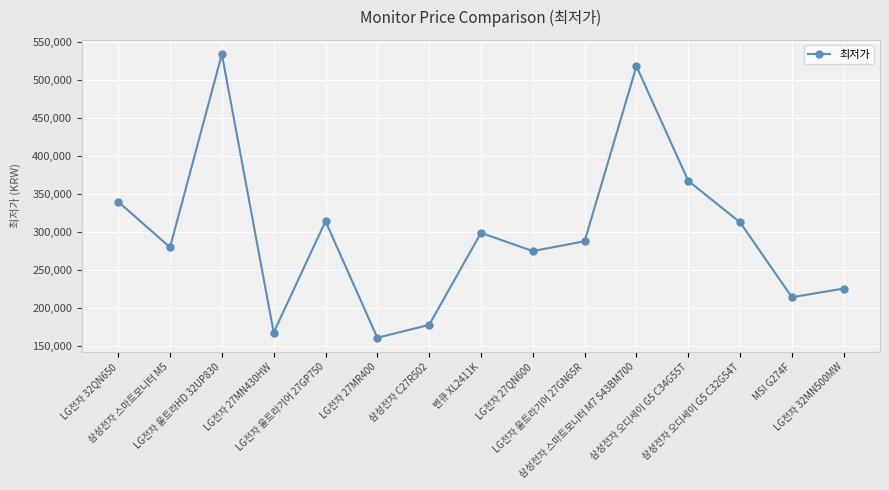

How many interior local valleys (lower than both neighbors) does the data have?

5